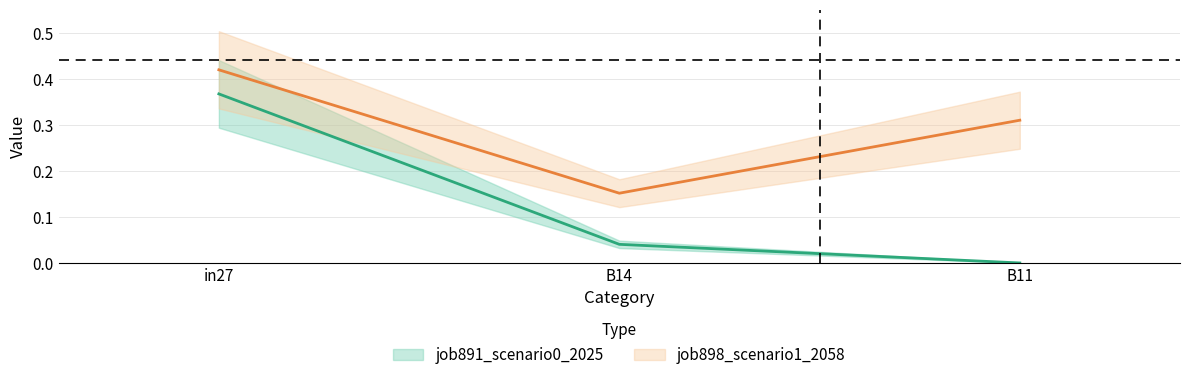

What is the difference between the maximum and second lowest values in the job891_scenario0_2025 series?

0.3